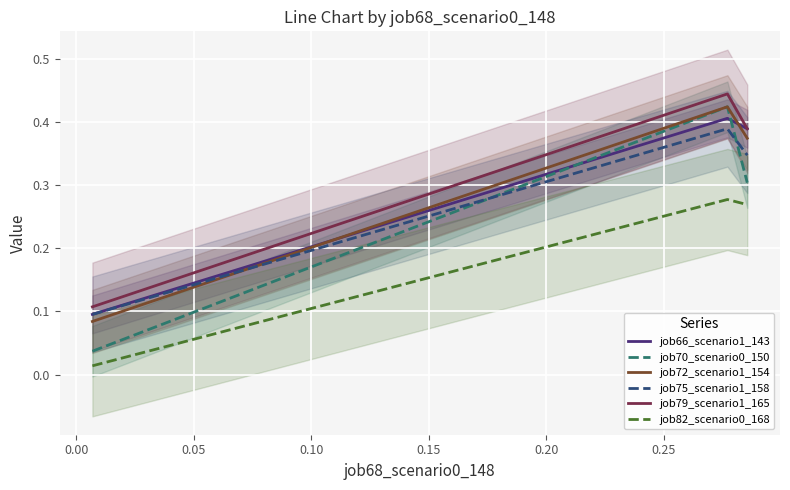

Does the chart display data point markers on the line(s)?

No